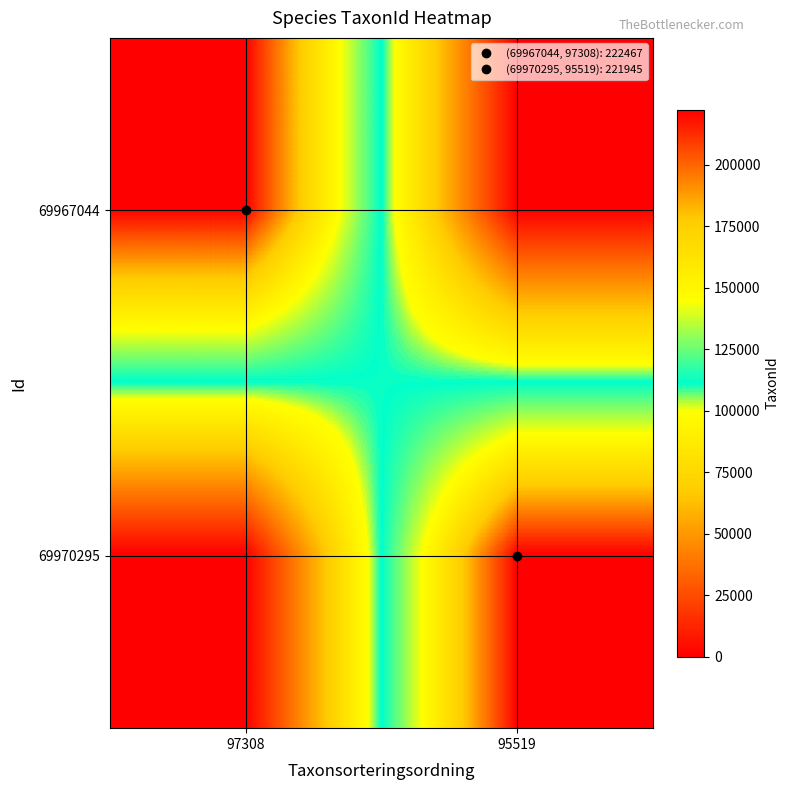

Reading left to right, extract all data points from this chart.

69967044: 97308=222467	95519=0
69970295: 97308=0	95519=221945